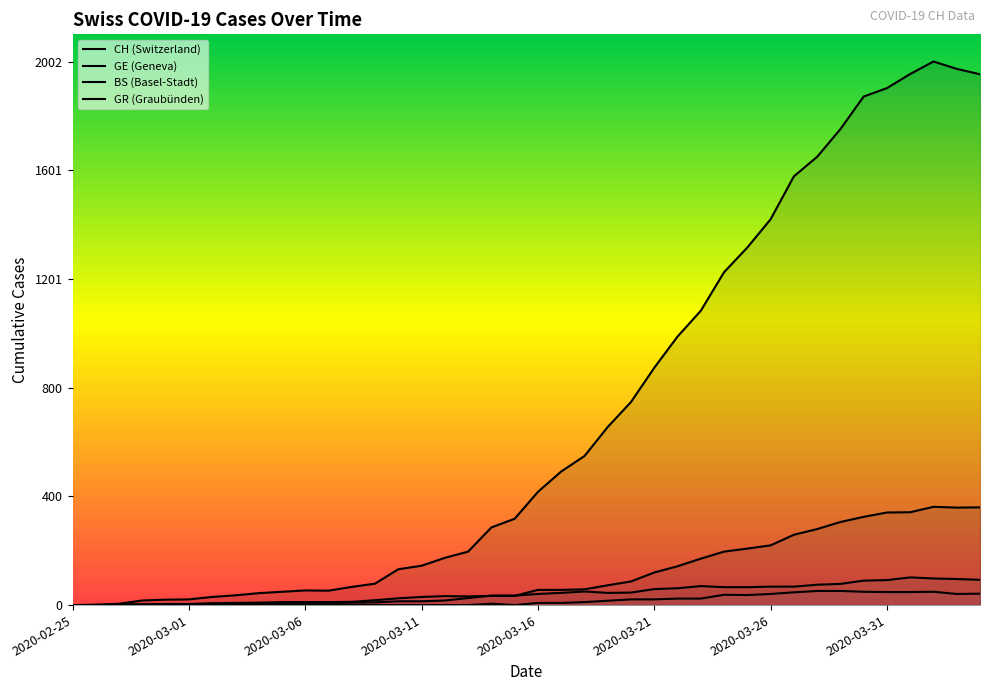

At which category is the sum across all series the highest?

2020-04-02